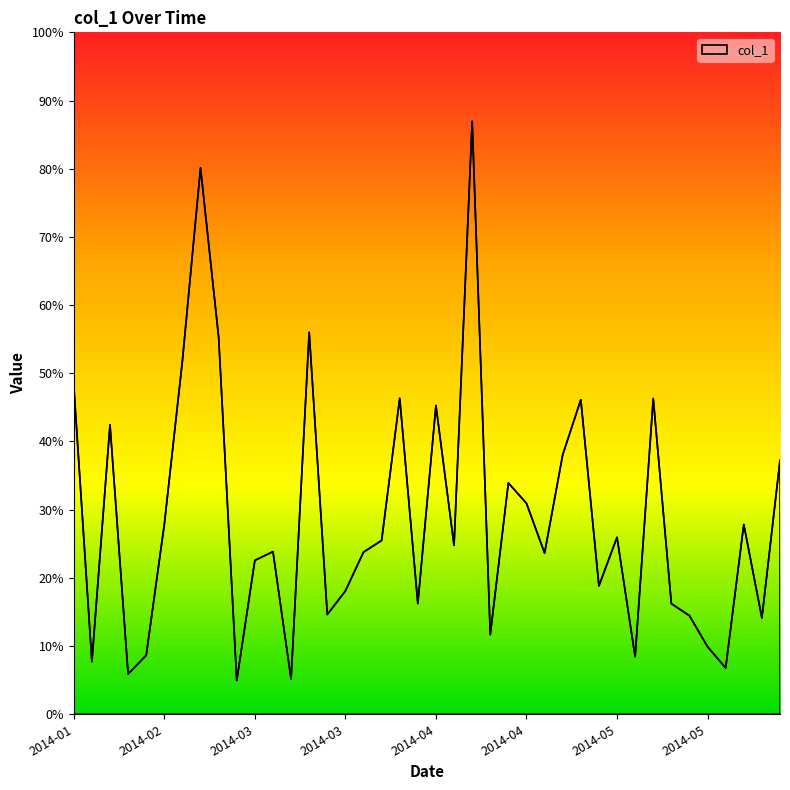

What is the change in value from 2014-04-16 to 2014-05-13?

-110.3